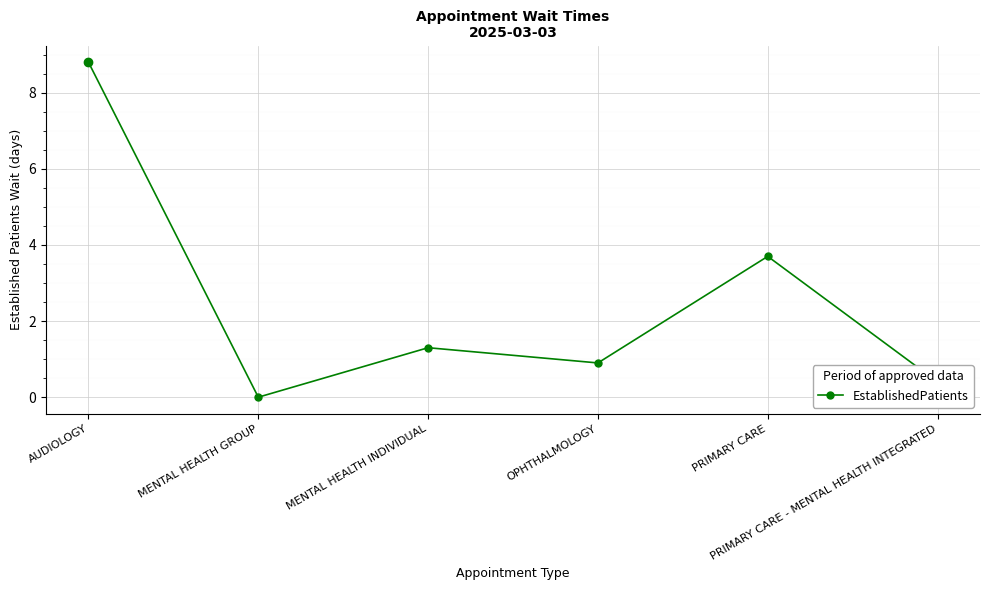

List the labels in order of value, smallest first.

MENTAL HEALTH GROUP, PRIMARY CARE - MENTAL HEALTH INTEGRATED, OPHTHALMOLOGY, MENTAL HEALTH INDIVIDUAL, PRIMARY CARE, AUDIOLOGY